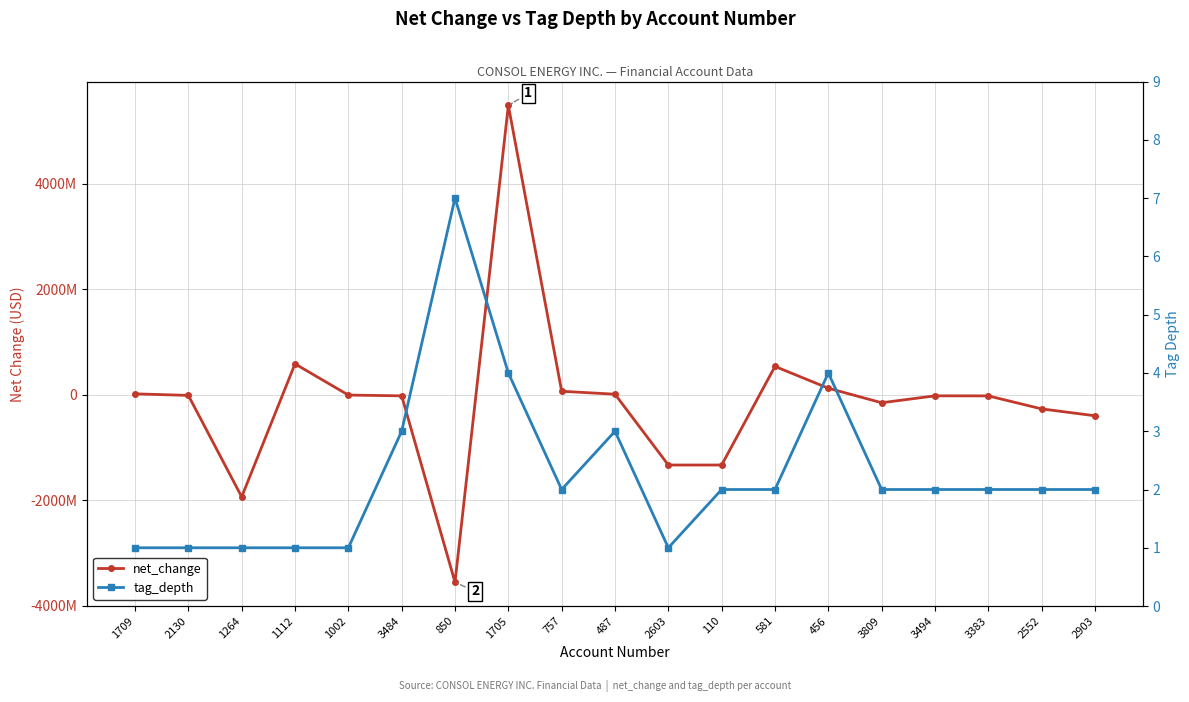

Reading left to right, extract all data points from this chart.

net_change: 17434000	-12218000	-1934978000	585404000	-5736000	-20552000	-3553045000	5484648000	66337000	10349000	-1331620000	-1331620000	537223000	124079000	-151484000	-20193000	-21353000	-267759000	-398100000
tag_depth: 1	1	1	1	1	3	7	4	2	3	1	2	2	4	2	2	2	2	2